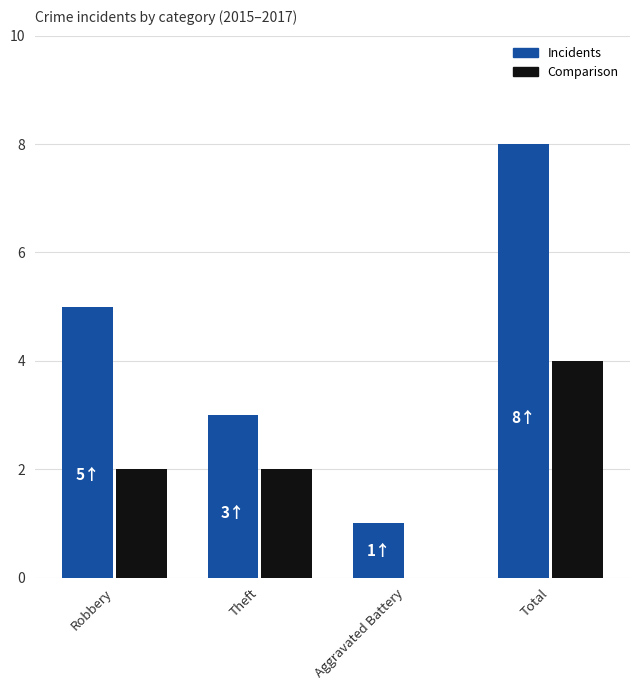

Are the bars grouped side by side (vs. stacked)?

Yes